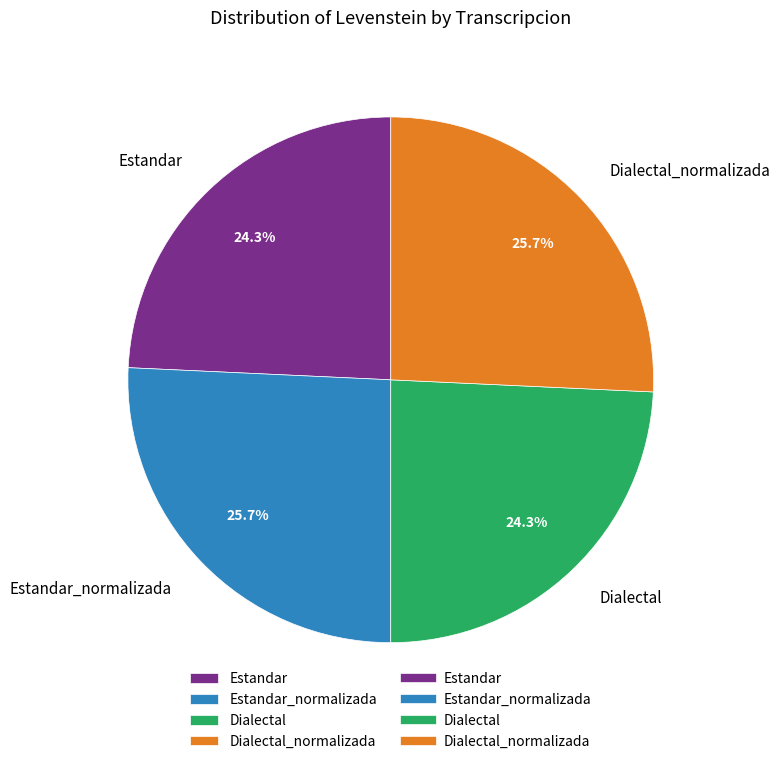

Does Dialectal_normalizada account for over 50% of the chart?

No